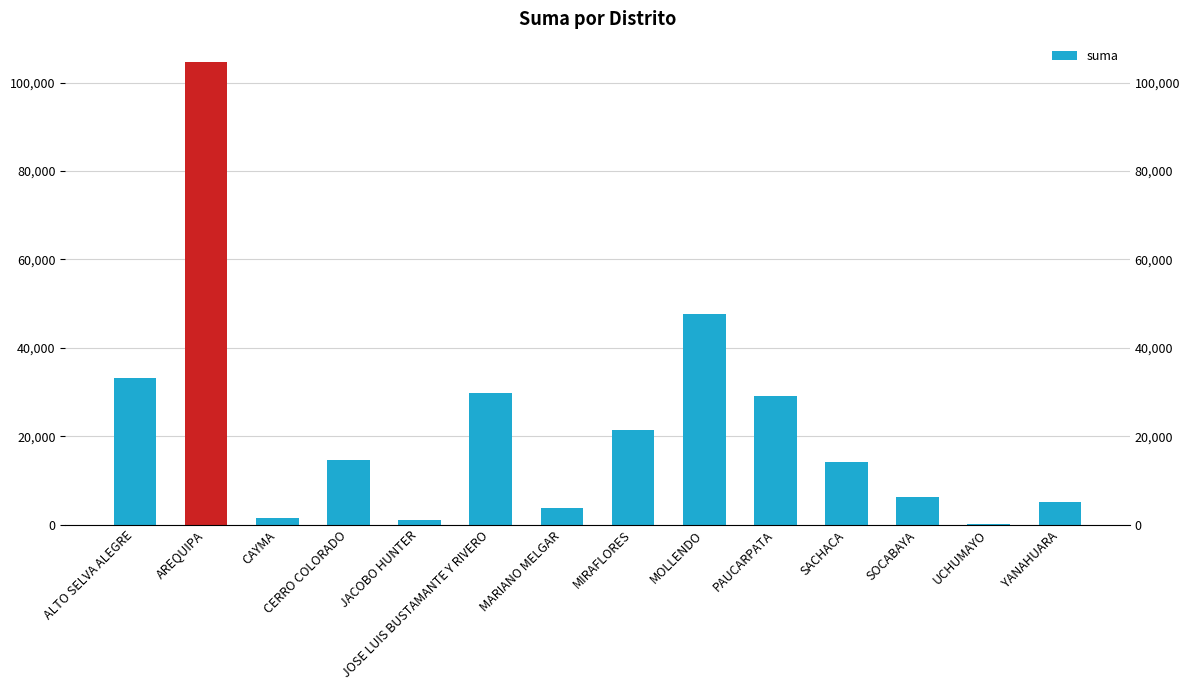

True or false: the data shows 5170.0 at YANAHUARA.

True